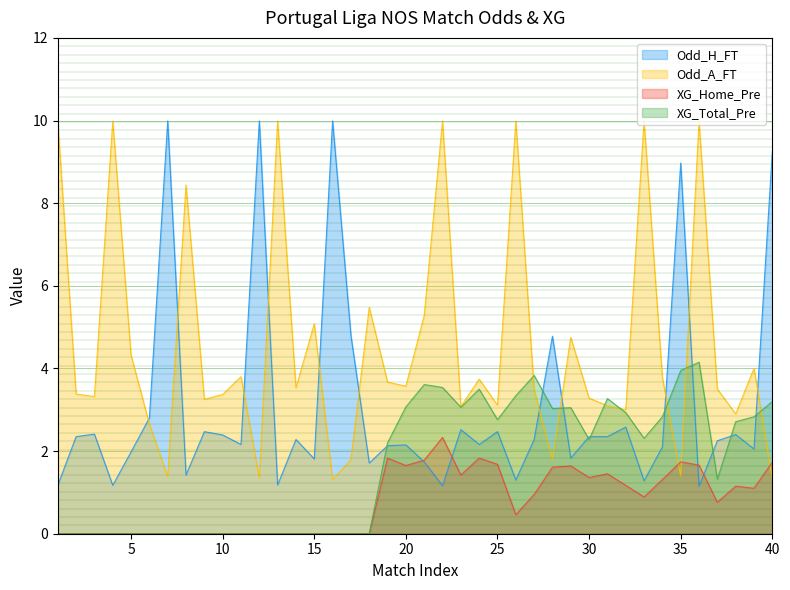

What is the value of the XG_Home_Pre point at the 23rd from the left?

1.4